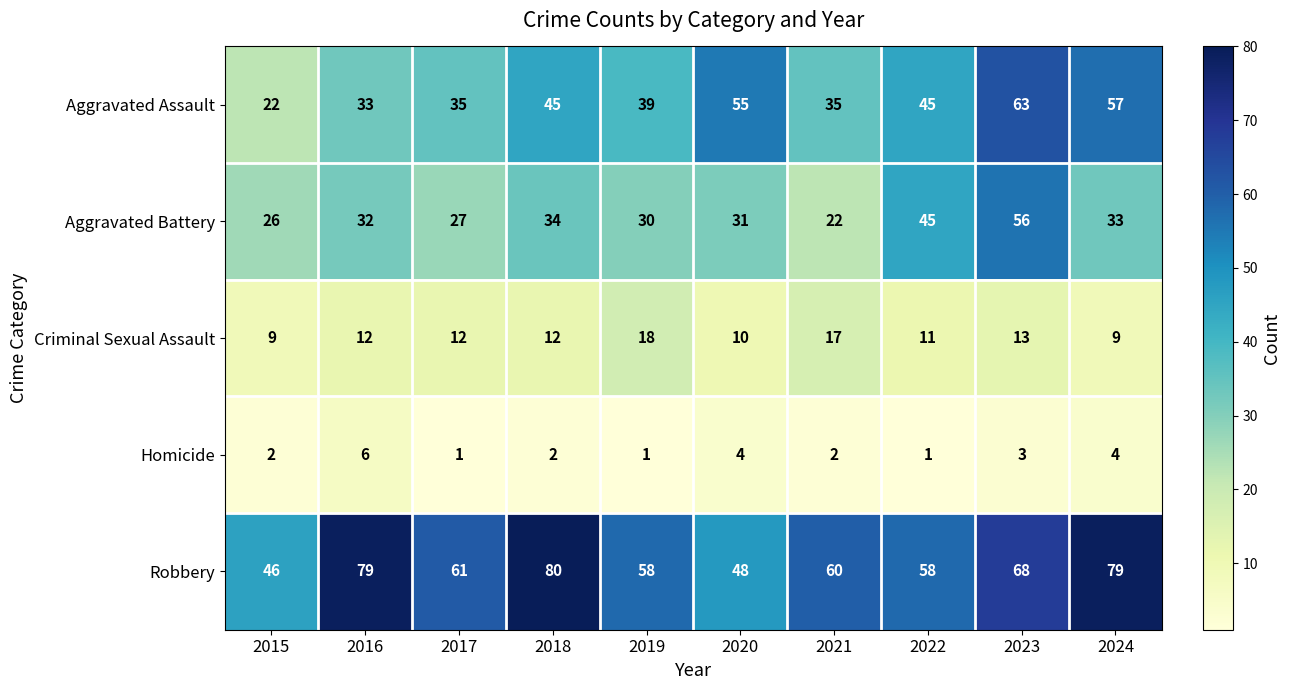

Which series changed the most between 2018 and 2021?

Robbery